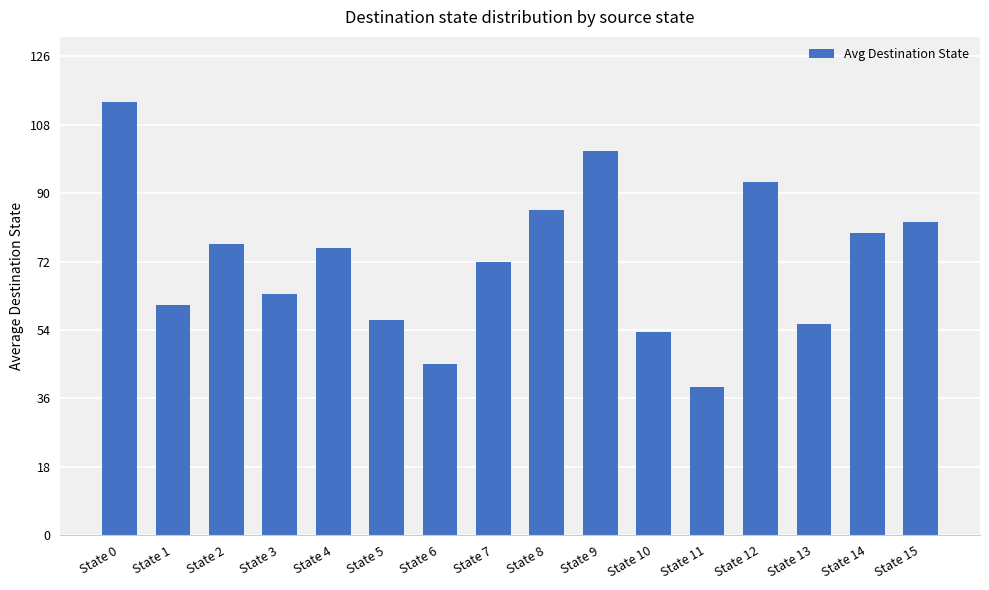

Is it true that the value at State 5 is 94.1?

False